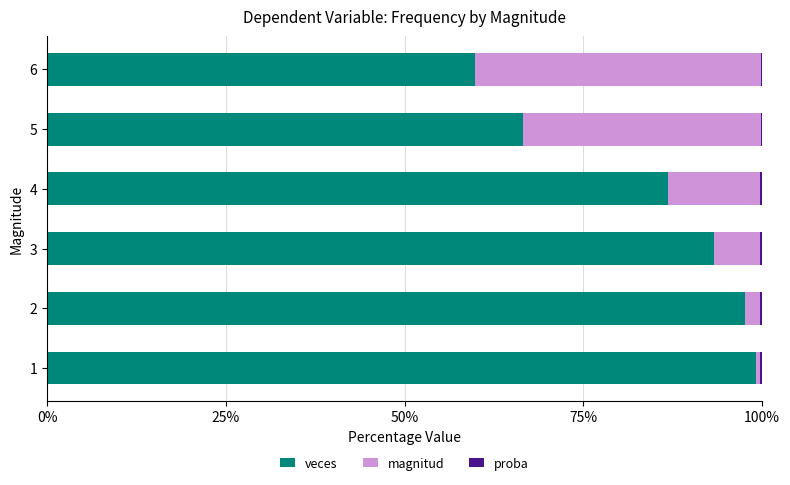

Rank the series by their maximum value, from highest to lowest.

veces, magnitud, proba